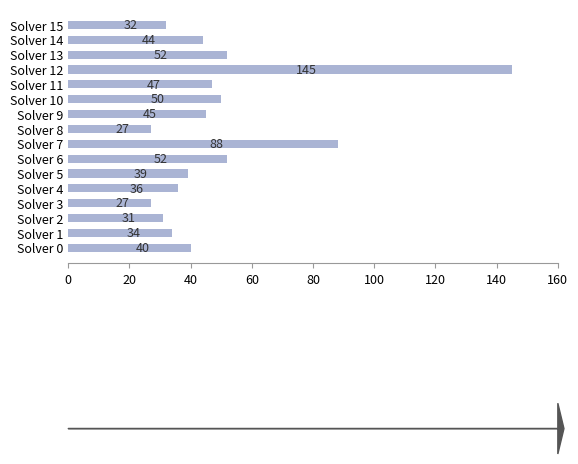

Reading bottom to top, what are all the values shown in this chart?

40	34	31	27	36	39	52	88	27	45	50	47	145	52	44	32